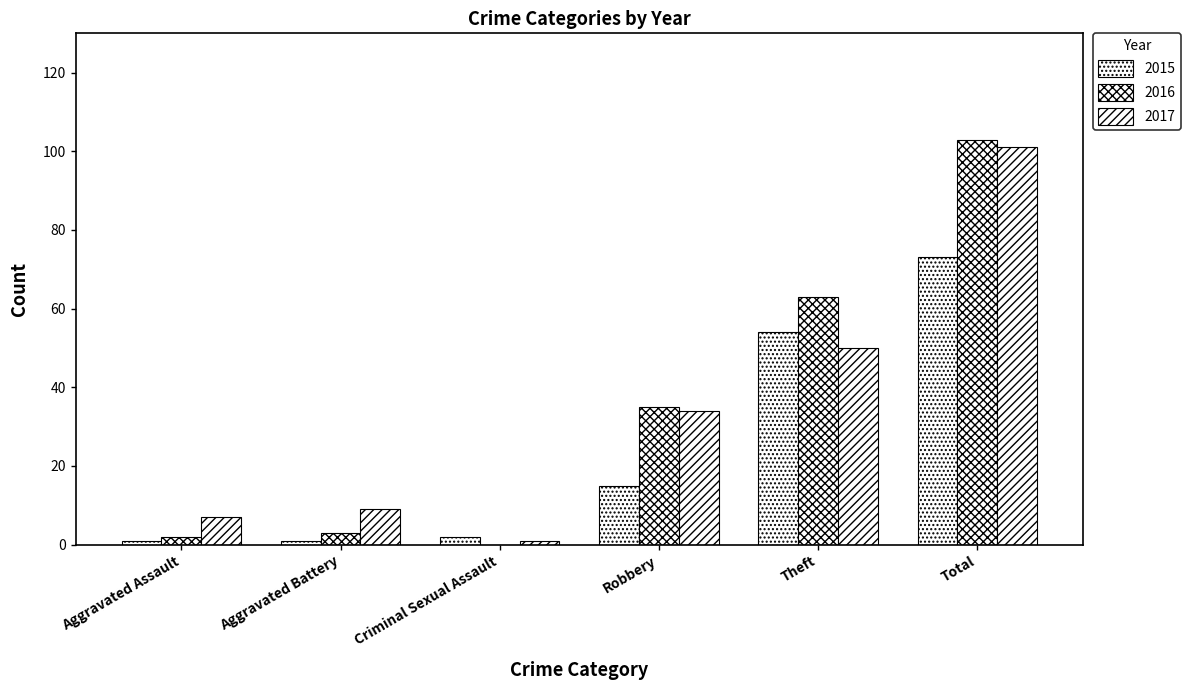

Where is 2015 nearest to the value 37?

Theft